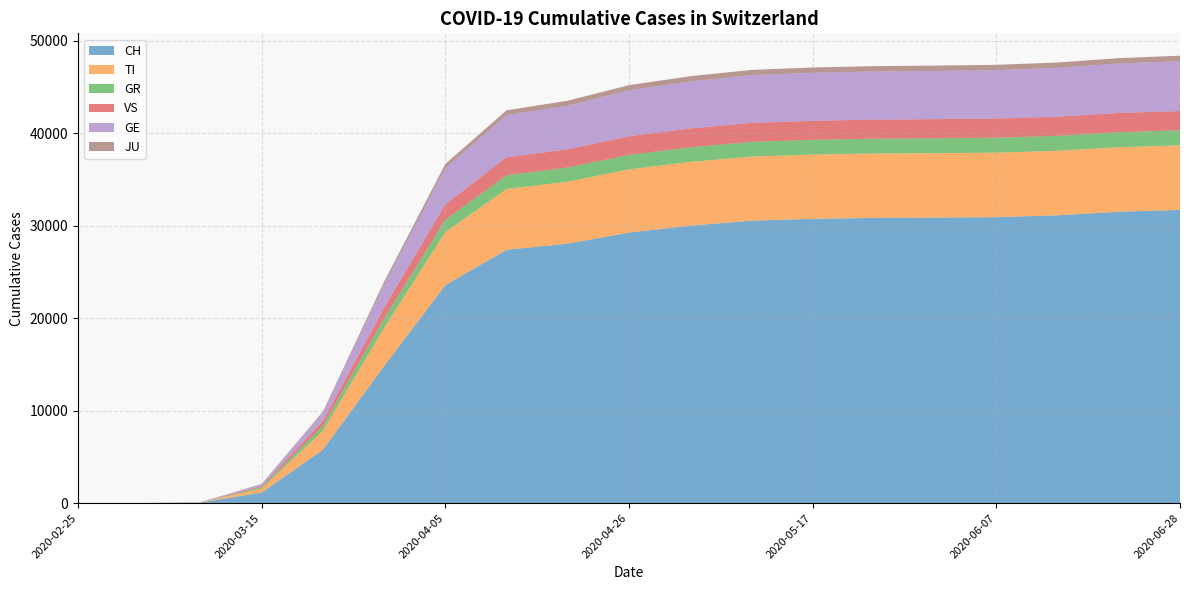

Reading left to right, extract all data points from this chart.

CH: 0	0	56	1139	5768	14829	23574	27404	28063	29264	30009	30550	30746	30849	30883	30932	31128	31516	31716
TI: 0	0	16	436	2057	4128	5744	6572	6705	6836	6899	6931	6951	6962	6969	6975	6978	6980	6982
GR: 0	0	9	155	524	999	1328	1481	1534	1562	1577	1589	1600	1610	1615	1618	1621	1627	1631
VS: 0	0	5	120	530	1187	1681	1948	1973	2018	2040	2055	2058	2064	2068	2072	2074	2079	2082
GE: 0	0	8	192	867	2464	3897	4557	4711	4971	5084	5162	5188	5200	5211	5228	5274	5344	5398
JU: 0	0	1	34	150	337	461	524	542	558	567	571	576	579	581	582	582	584	586